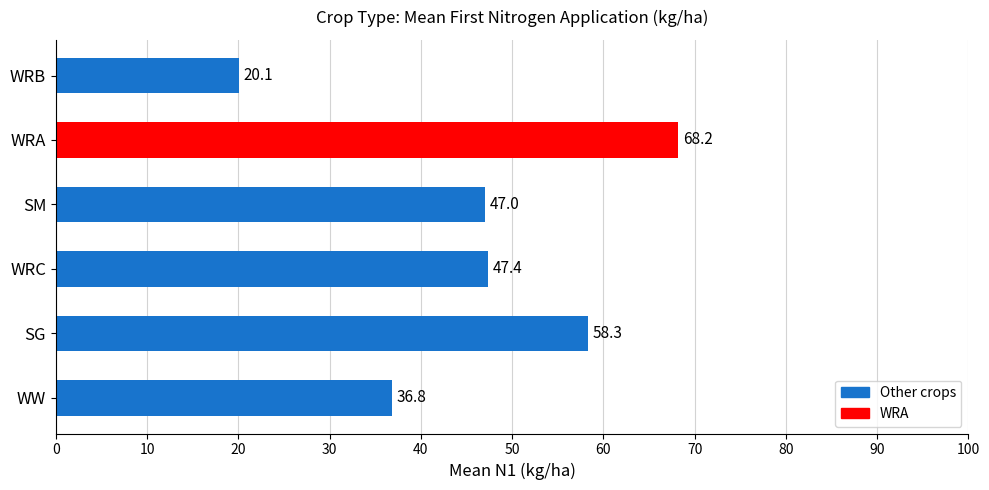

The chart shows a value of 51.2 at WW. True or false?

False